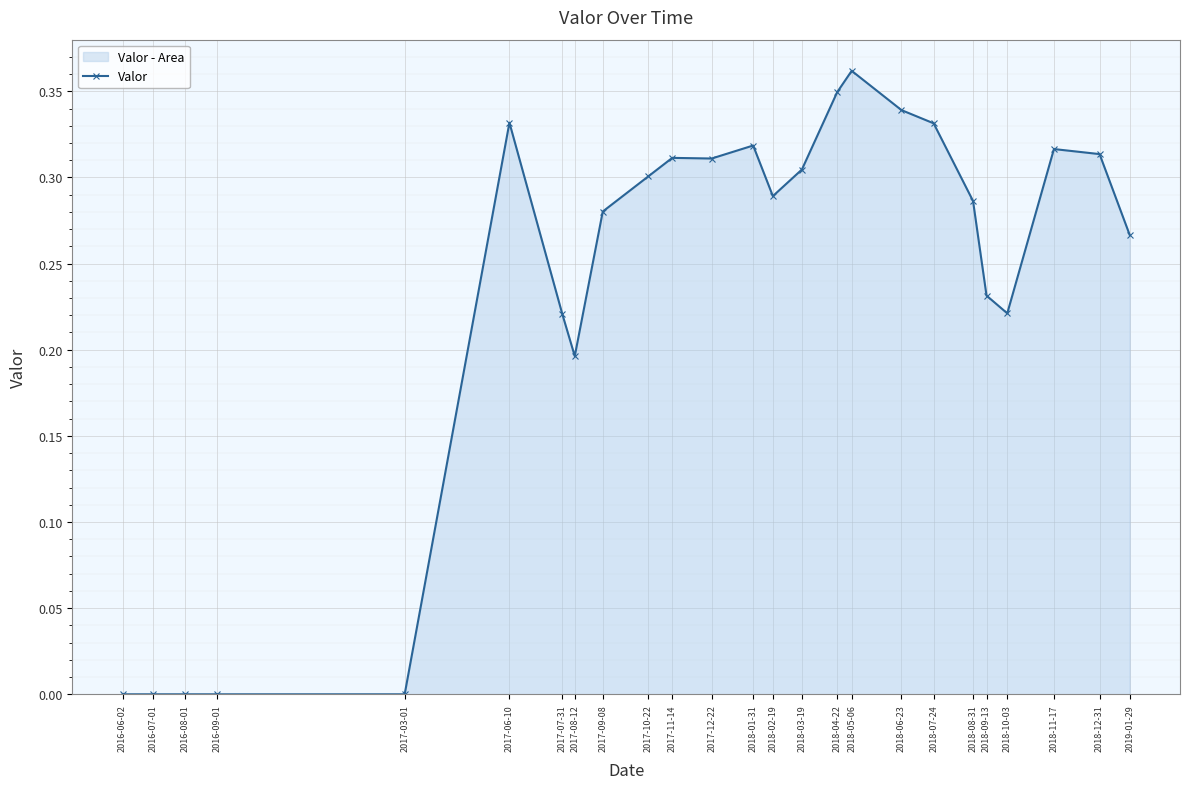

At which label is the value closest to 0?

2016-06-02